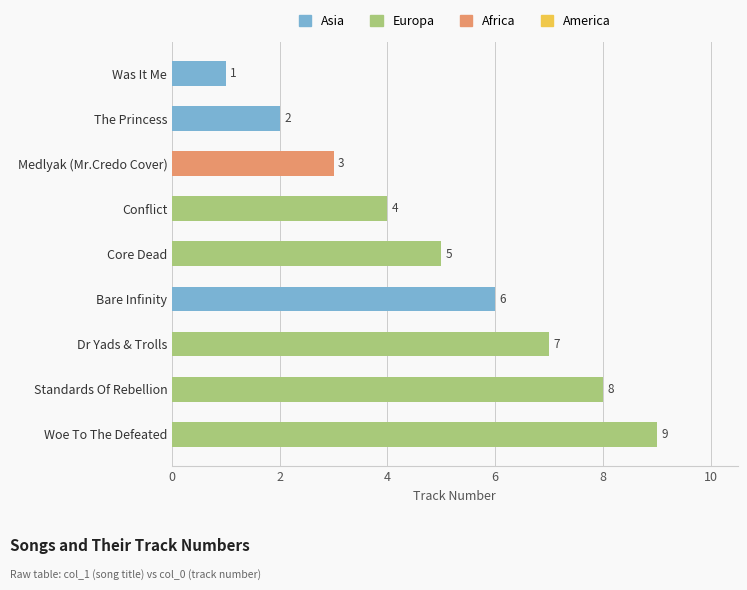

At which category does the chart reach its minimum across all series?

Was It Me